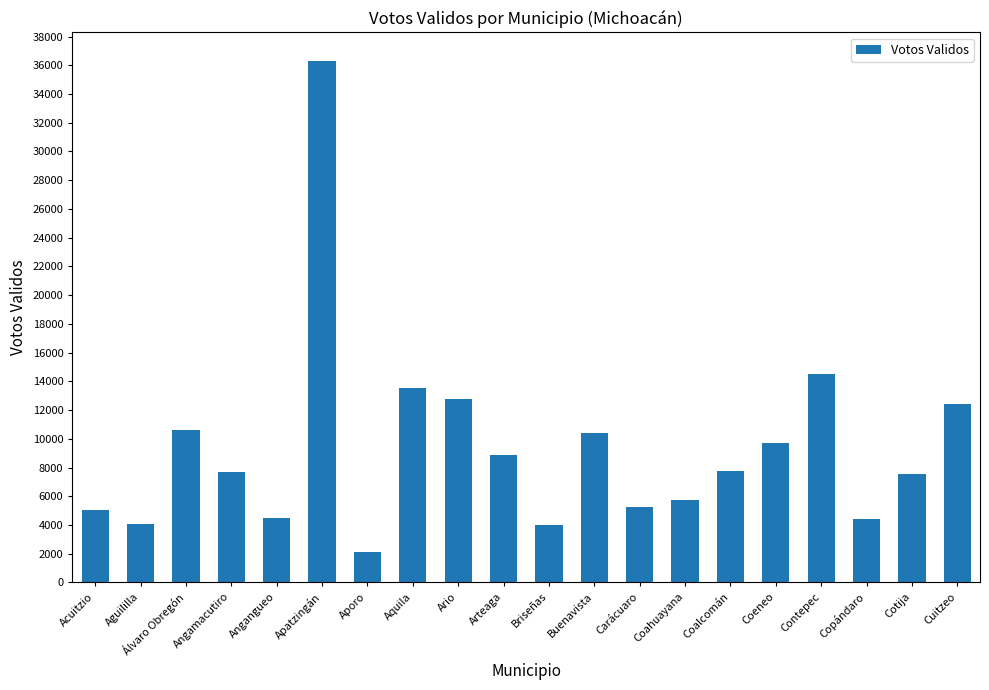

What value does the data have at Aguililla, to the nearest 10?

4080